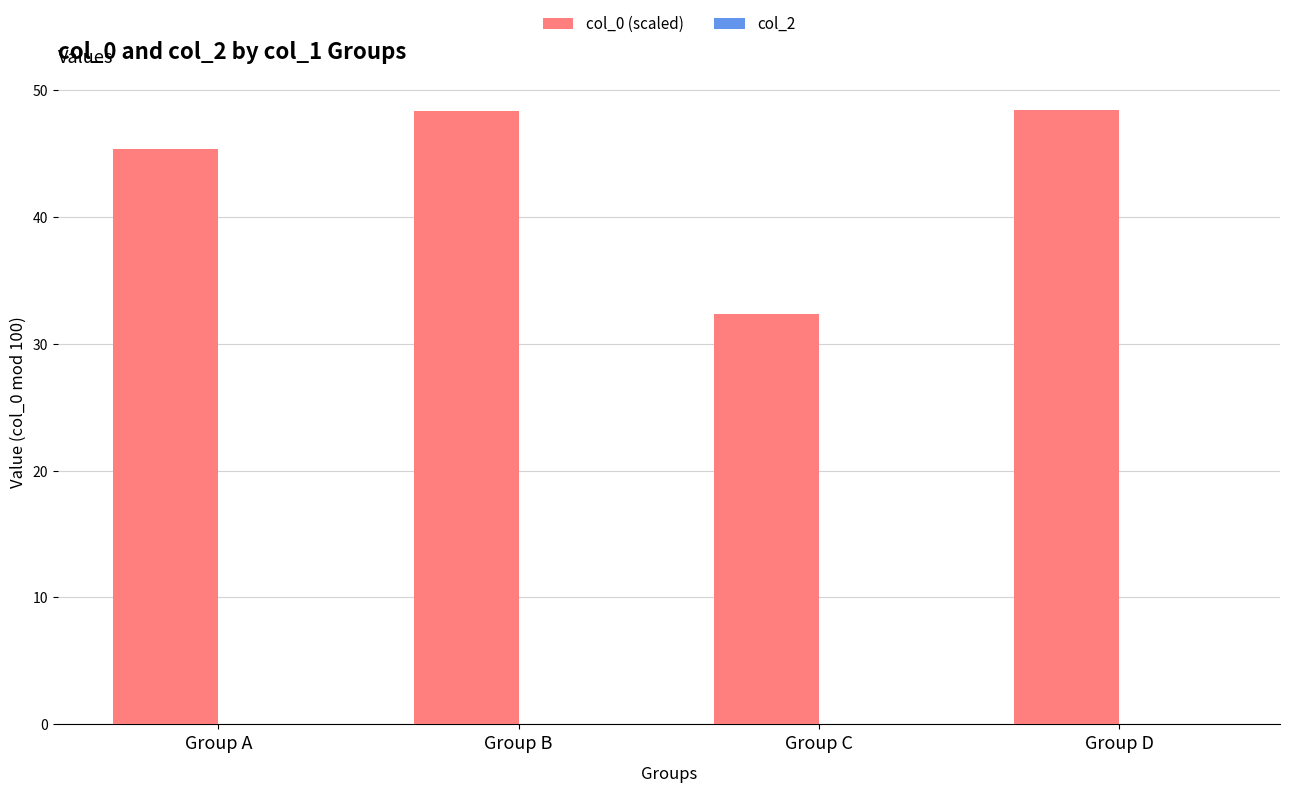

What is the change in value from Group A to Group B?

+3.0